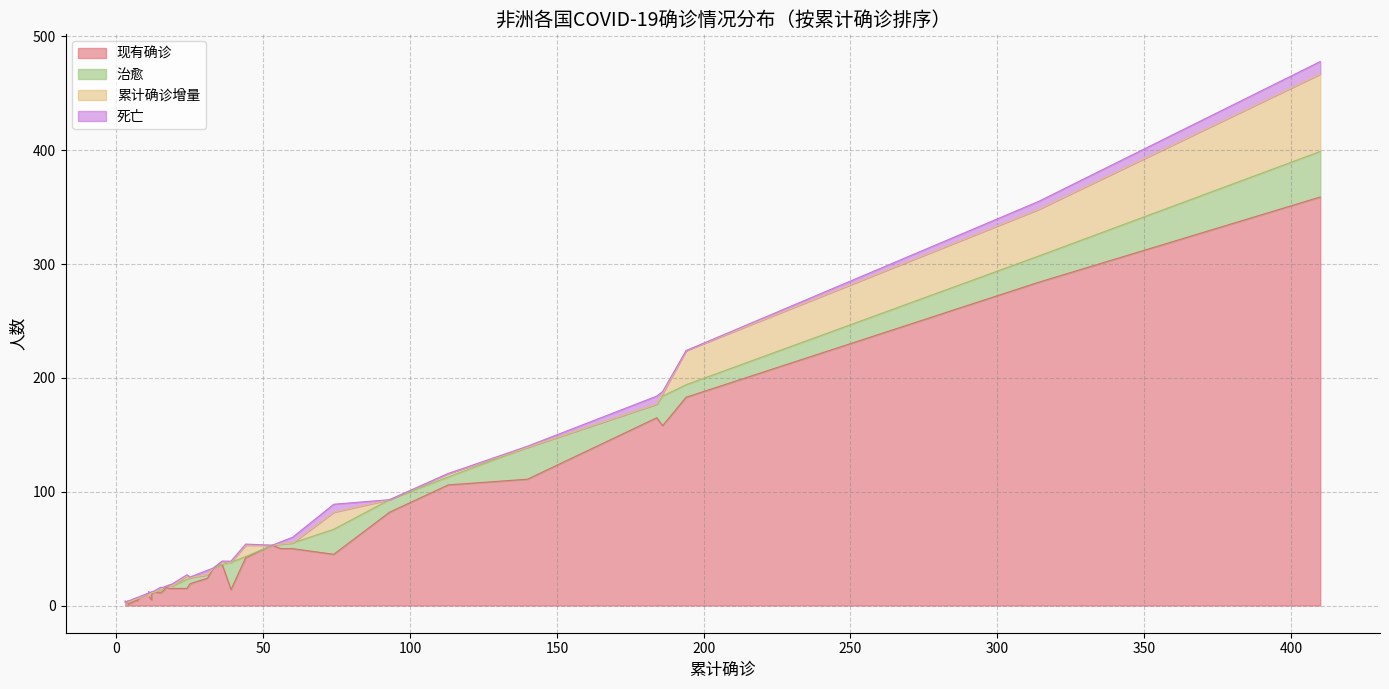

List the series in order of their peak value, highest first.

现有确诊, 累计确诊增量, 治愈, 死亡